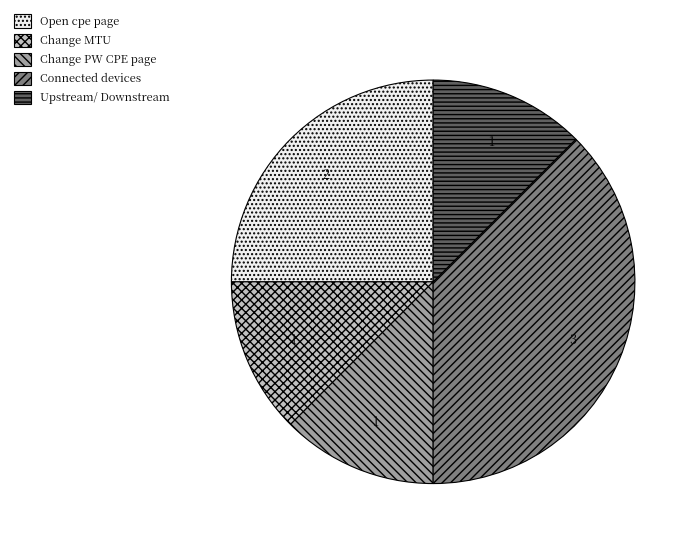

The Open cpe page slice represents 25% of the pie. True or false?

True